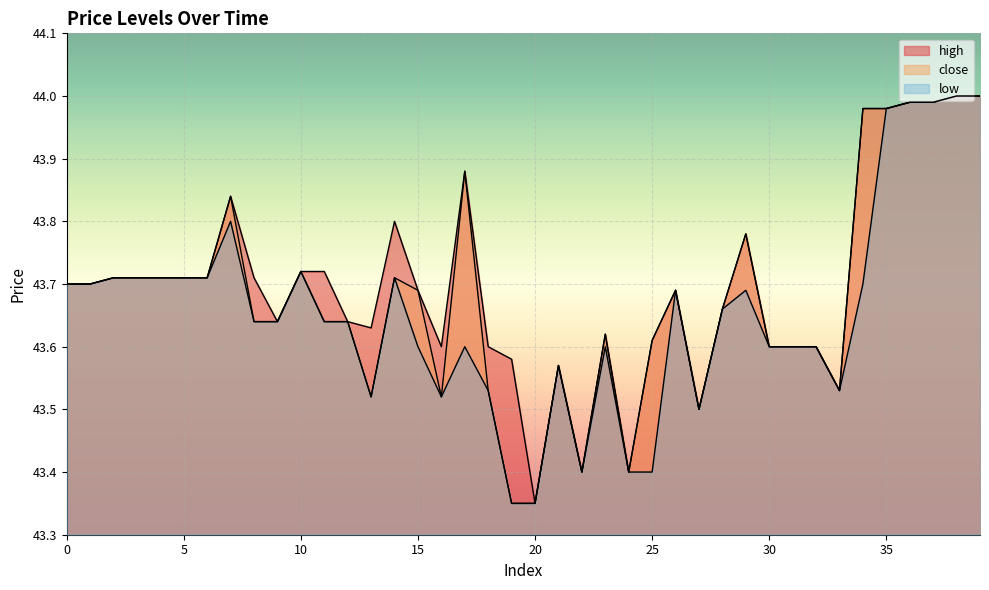

Where is the first local maximum for low?

7